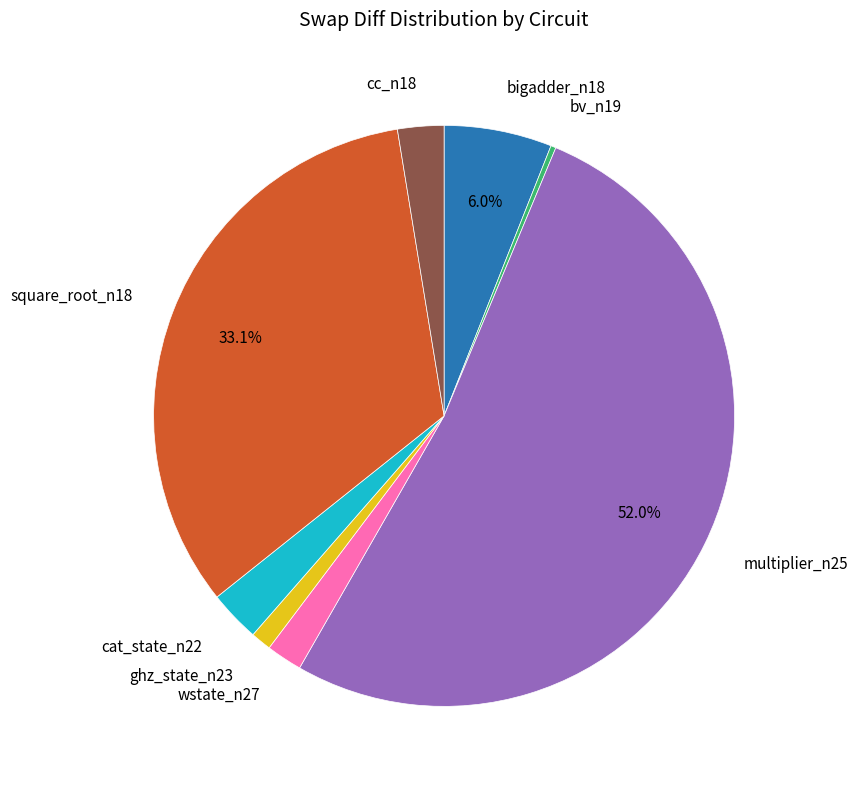

Does any single category account for the majority?

Yes